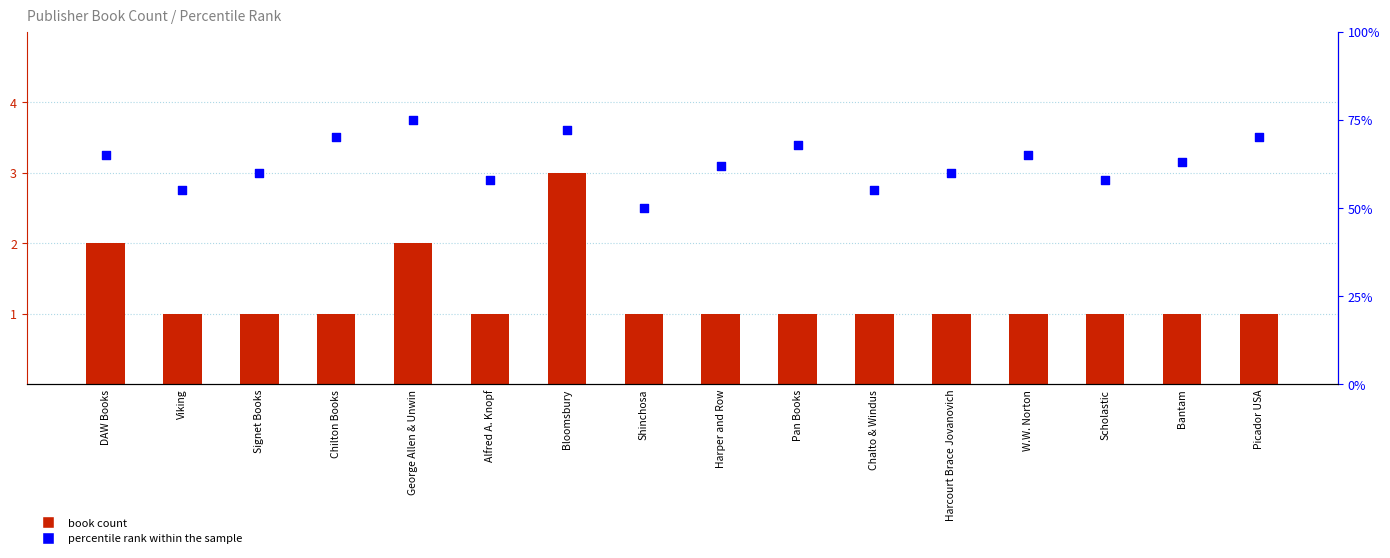

At which category is the sum across all series the highest?

George Allen & Unwin